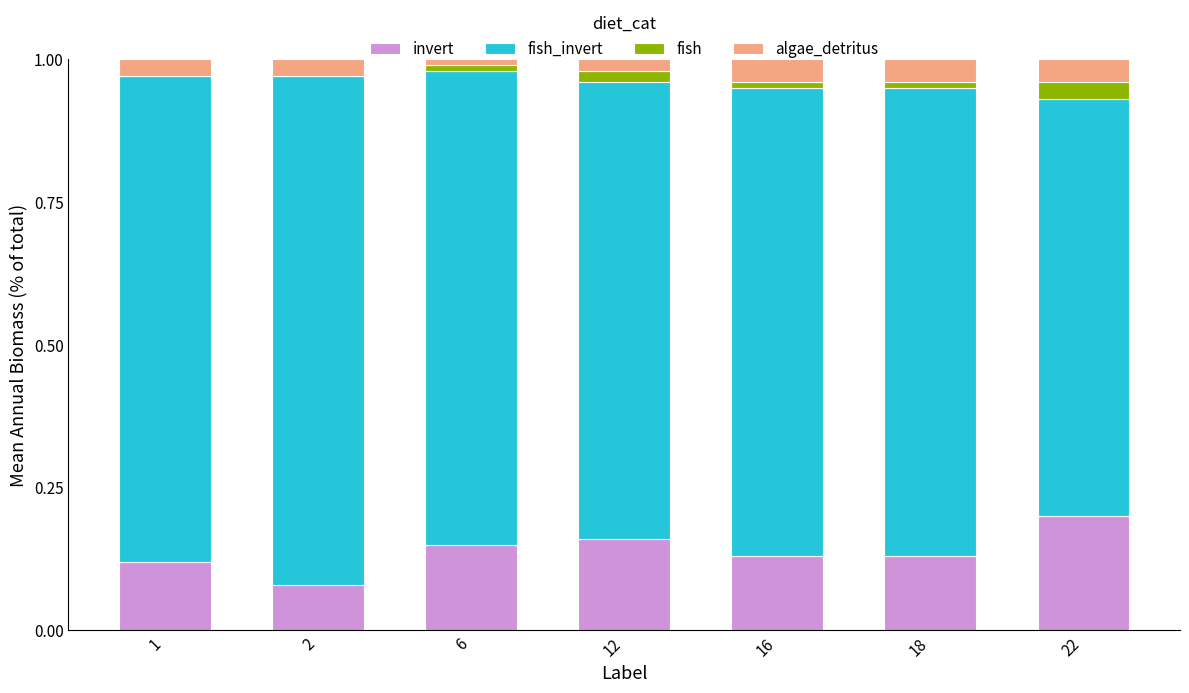

What is the sum of all invert values?

1.0